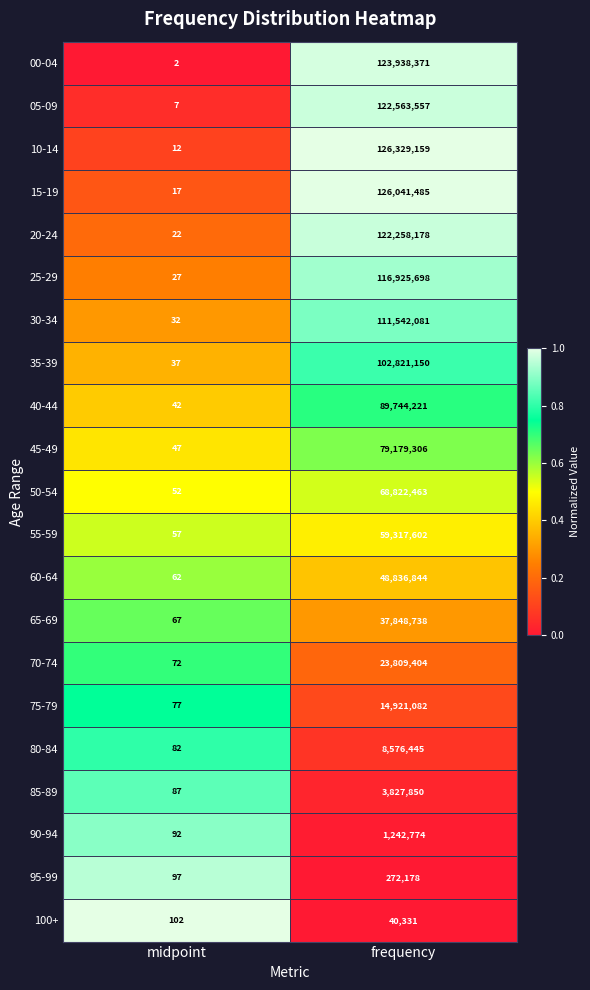

At which category does the chart reach its minimum across all series?

midpoint